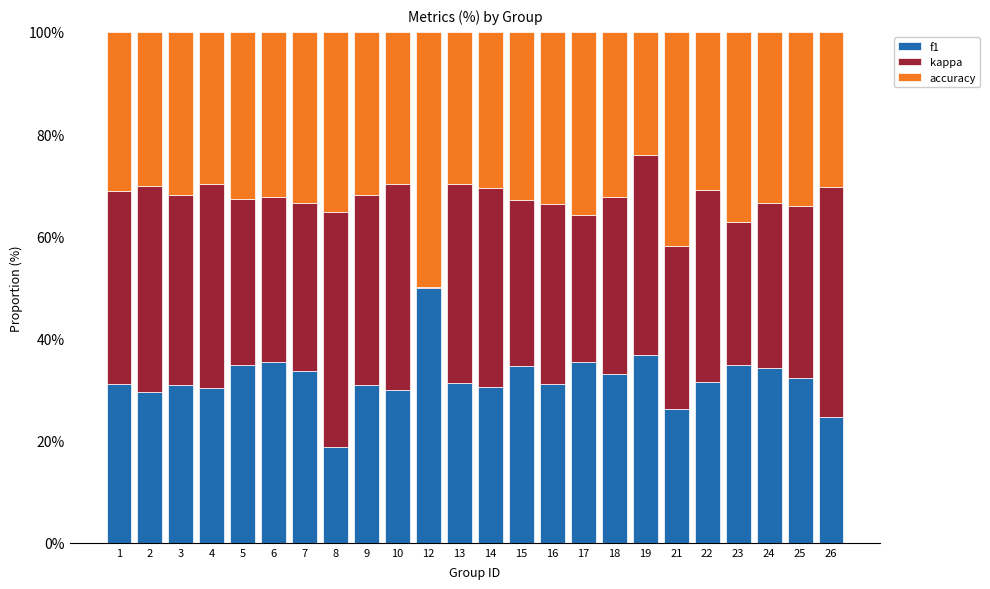

What are all the series names shown in the legend?

f1, kappa, accuracy